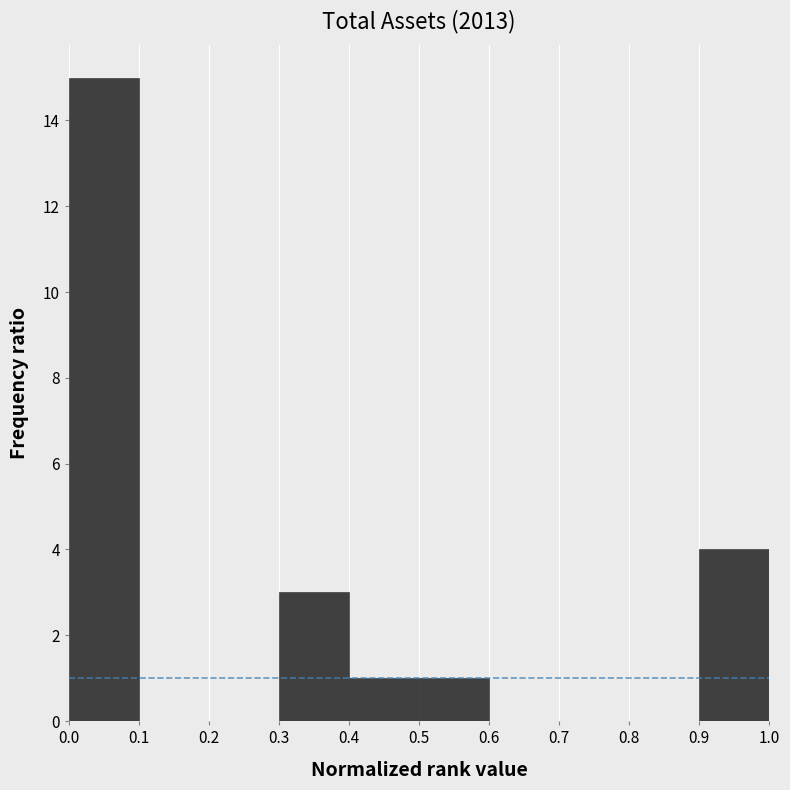

Reading left to right, transcribe this chart: for each bar, give the range it covers on the x-axis and its height. The values are not printed on the chart, so give them approximately, as read against the axis.

0.0 to 0.1: 15
0.1 to 0.2: 0
0.2 to 0.3: 0
0.3 to 0.4: 3
0.4 to 0.5: 1
0.5 to 0.6: 1
0.6 to 0.7: 0
0.7 to 0.8: 0
0.8 to 0.9: 0
0.9 to 1.0: 4